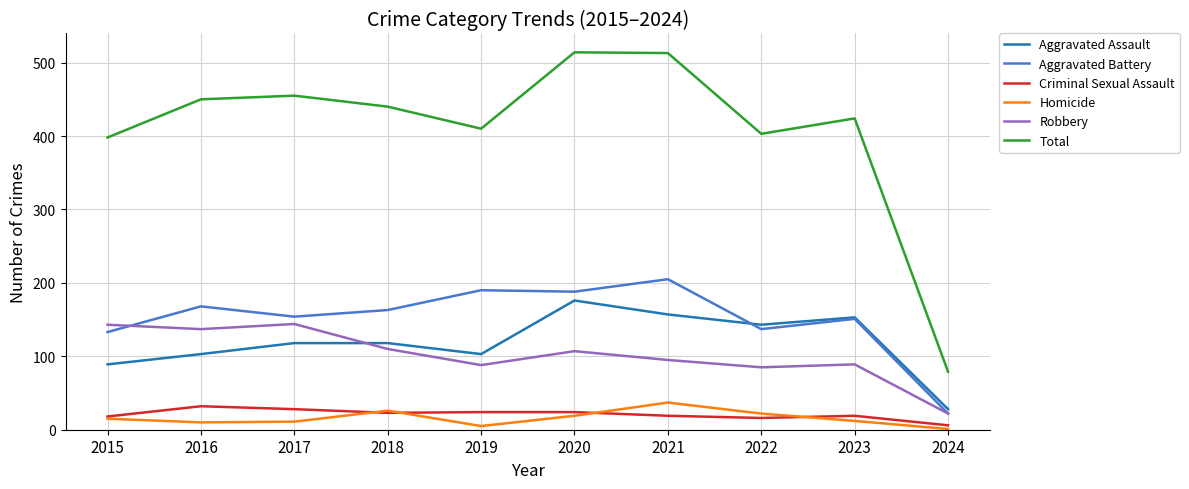

At which category does Total reach its first local peak?

2017